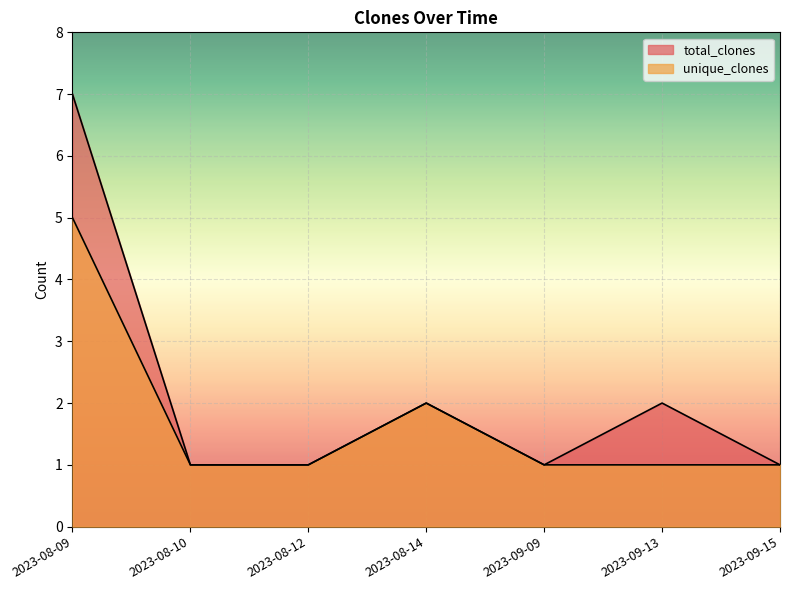

Rank the series at 2023-08-10 from lowest to highest value.

total_clones, unique_clones